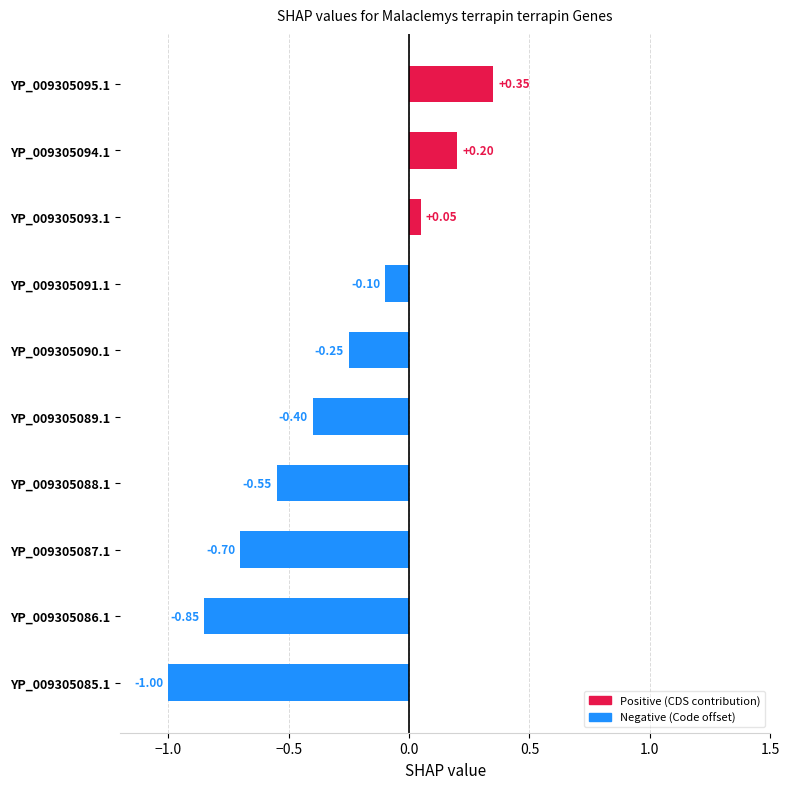

At which label is the value closest to 0?

YP_009305093.1